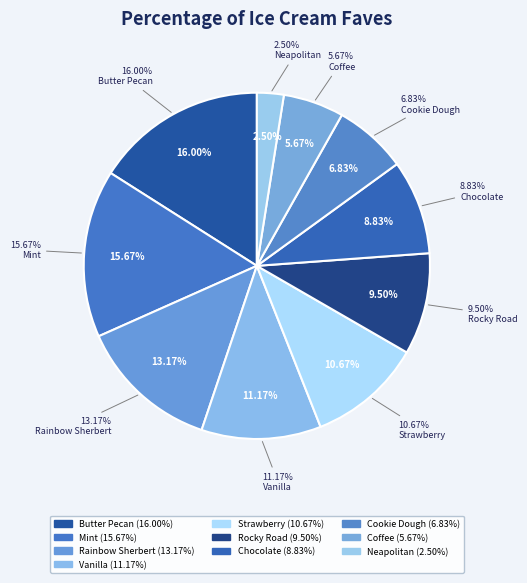

Does Rainbow Sherbert account for over 50% of the chart?

No